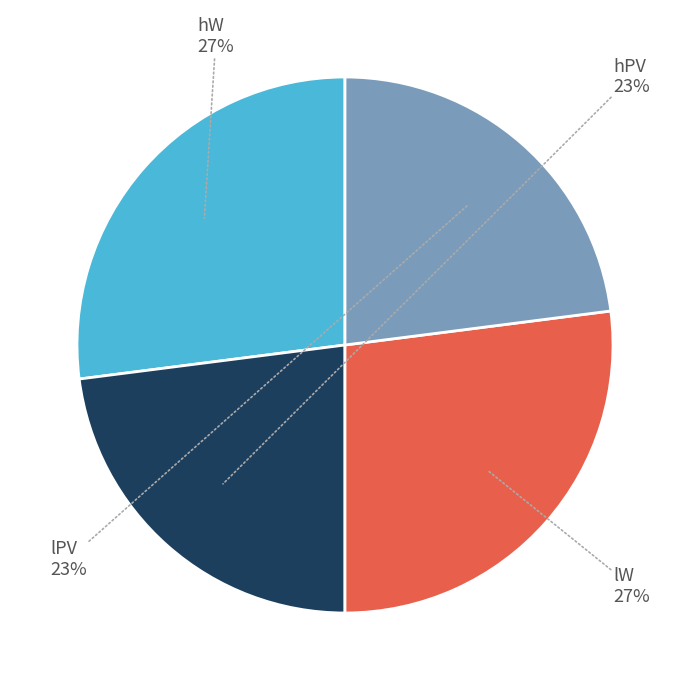

Is there any slice that represents more than half of the pie?

No